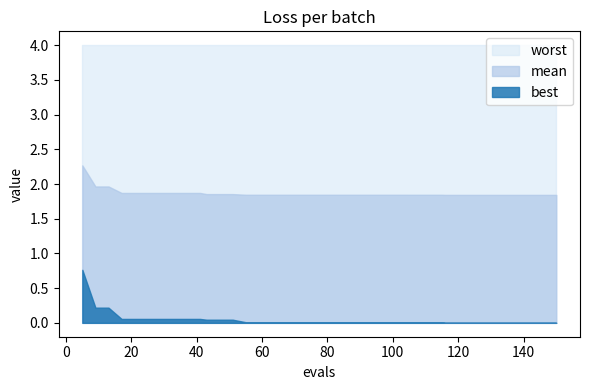

Rank the series by their average value, from highest to lowest.

worst, mean, best